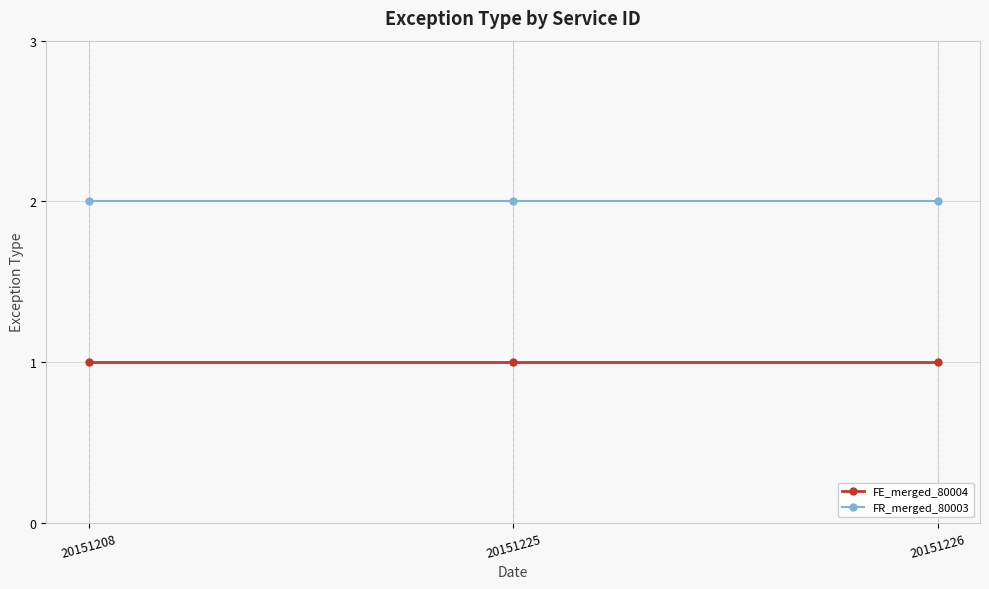

What is the sum of all FE_merged_80004 values?

3